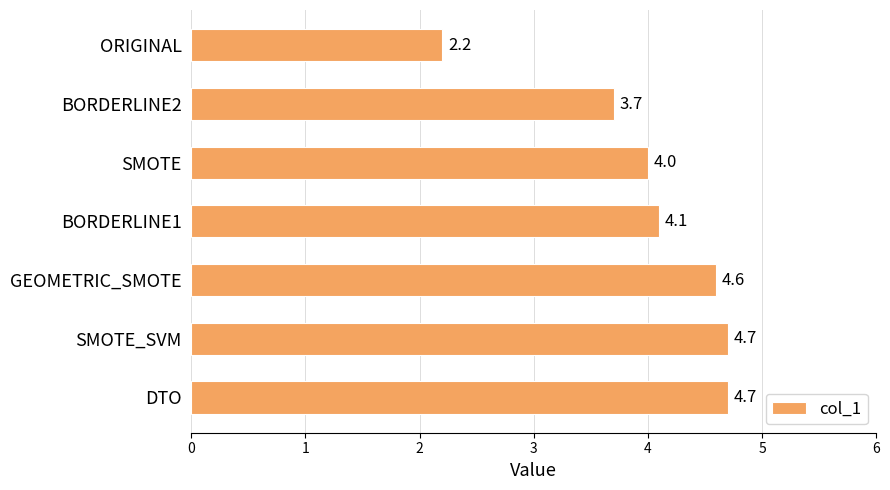

How many categories are shown in the chart?

7